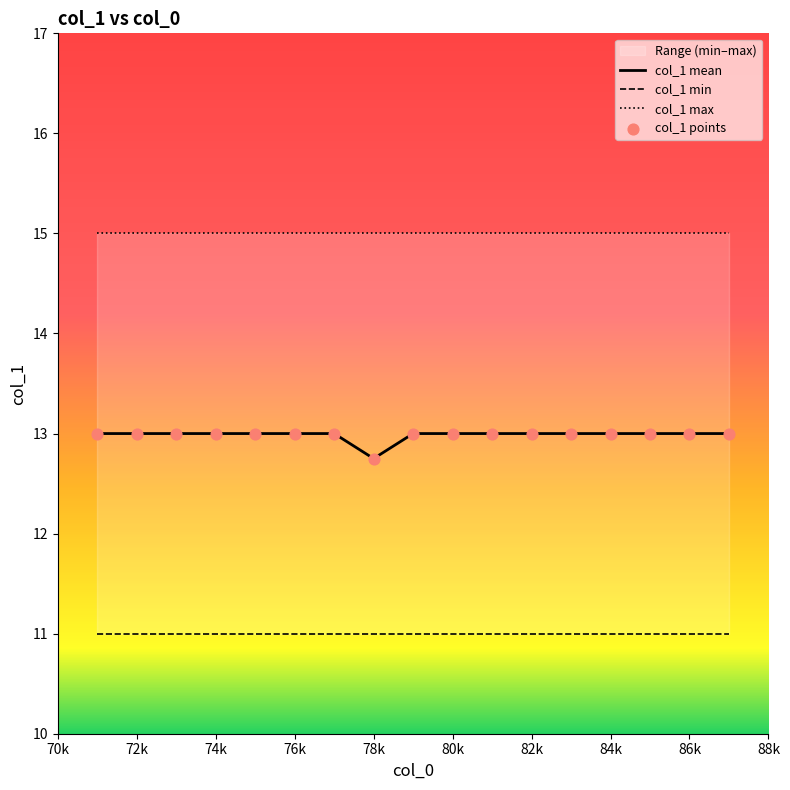

Which series reaches the maximum Y coordinate?

col_1 max